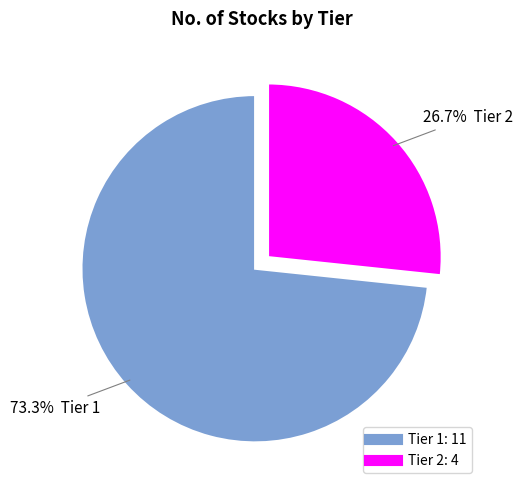

The Tier 1 slice represents 73% of the pie. True or false?

True